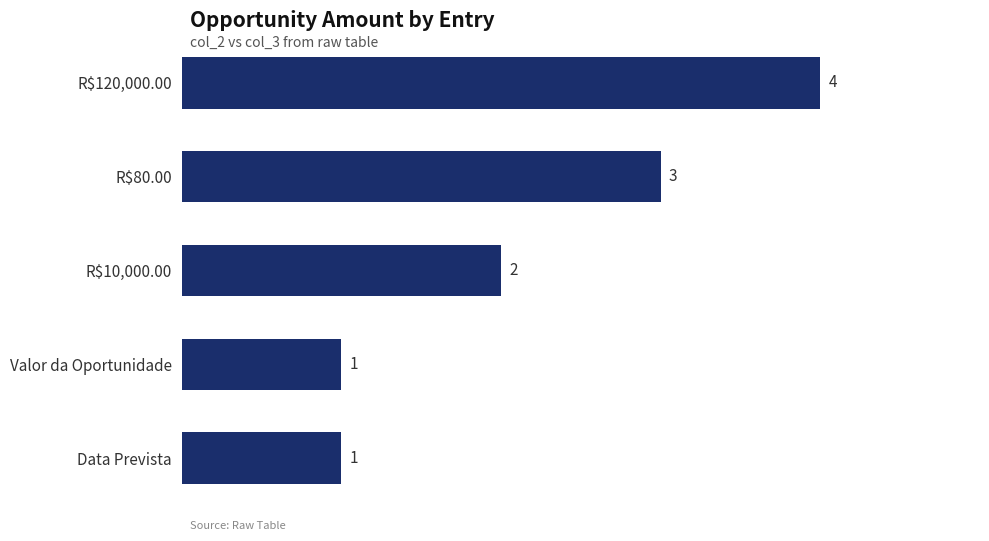

Reading top to bottom, list all the values displayed in this chart.

4	3	2	1	1